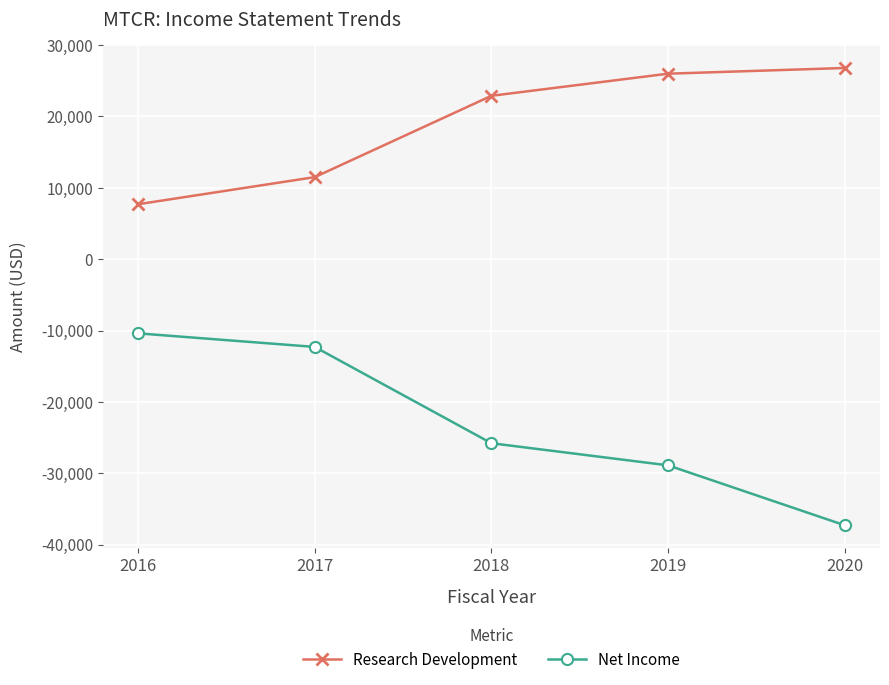

True or false: Net Income has a value of -20191 at 2020.

False